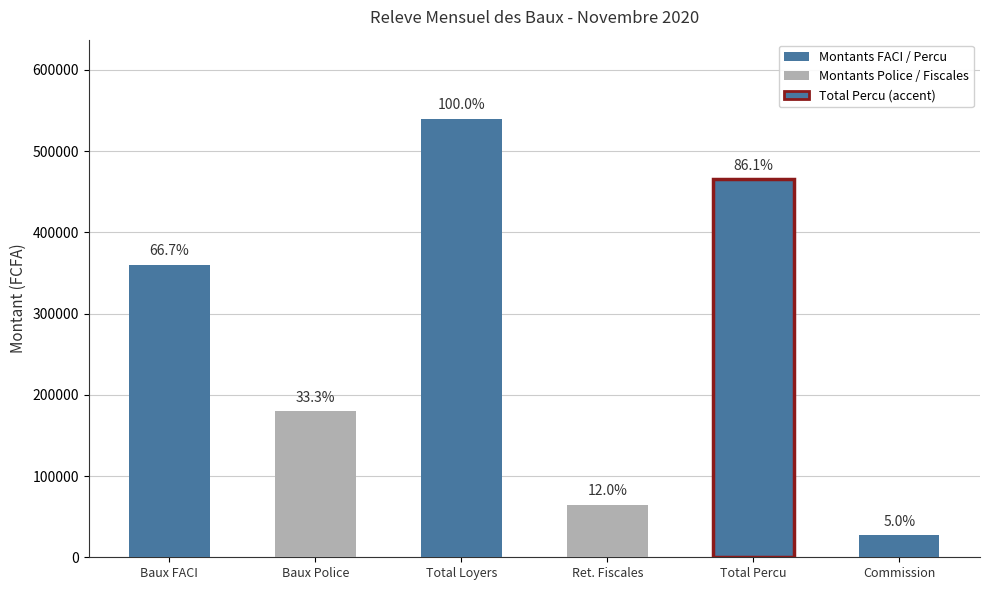

Which category has the lowest value across all series?

Commission